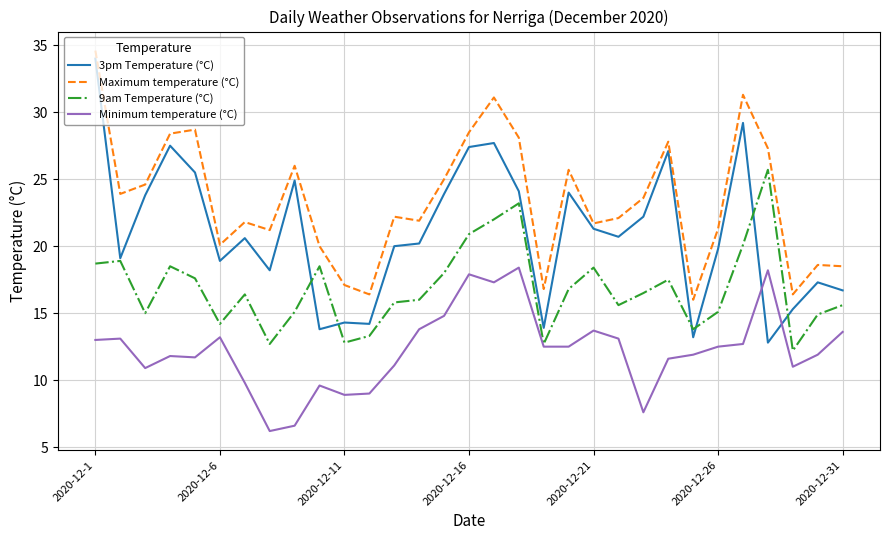

What is the difference between the maximum and minimum values in the 3pm Temperature (°C) series?

21.2